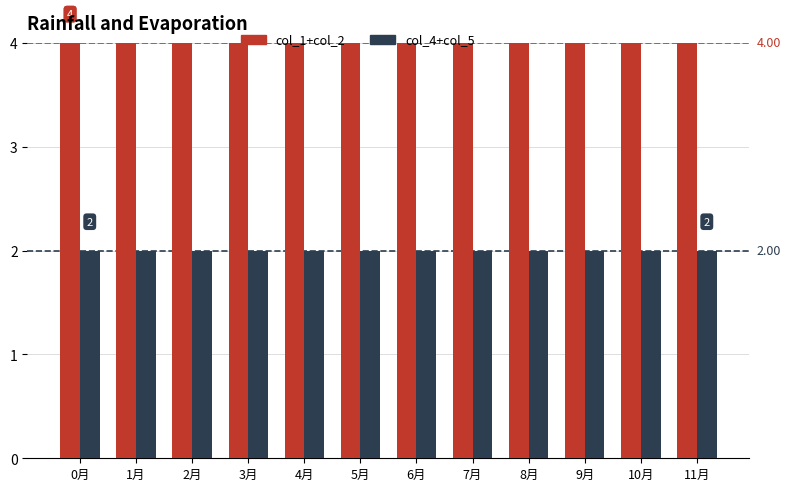

What position from the right is 8月?

4